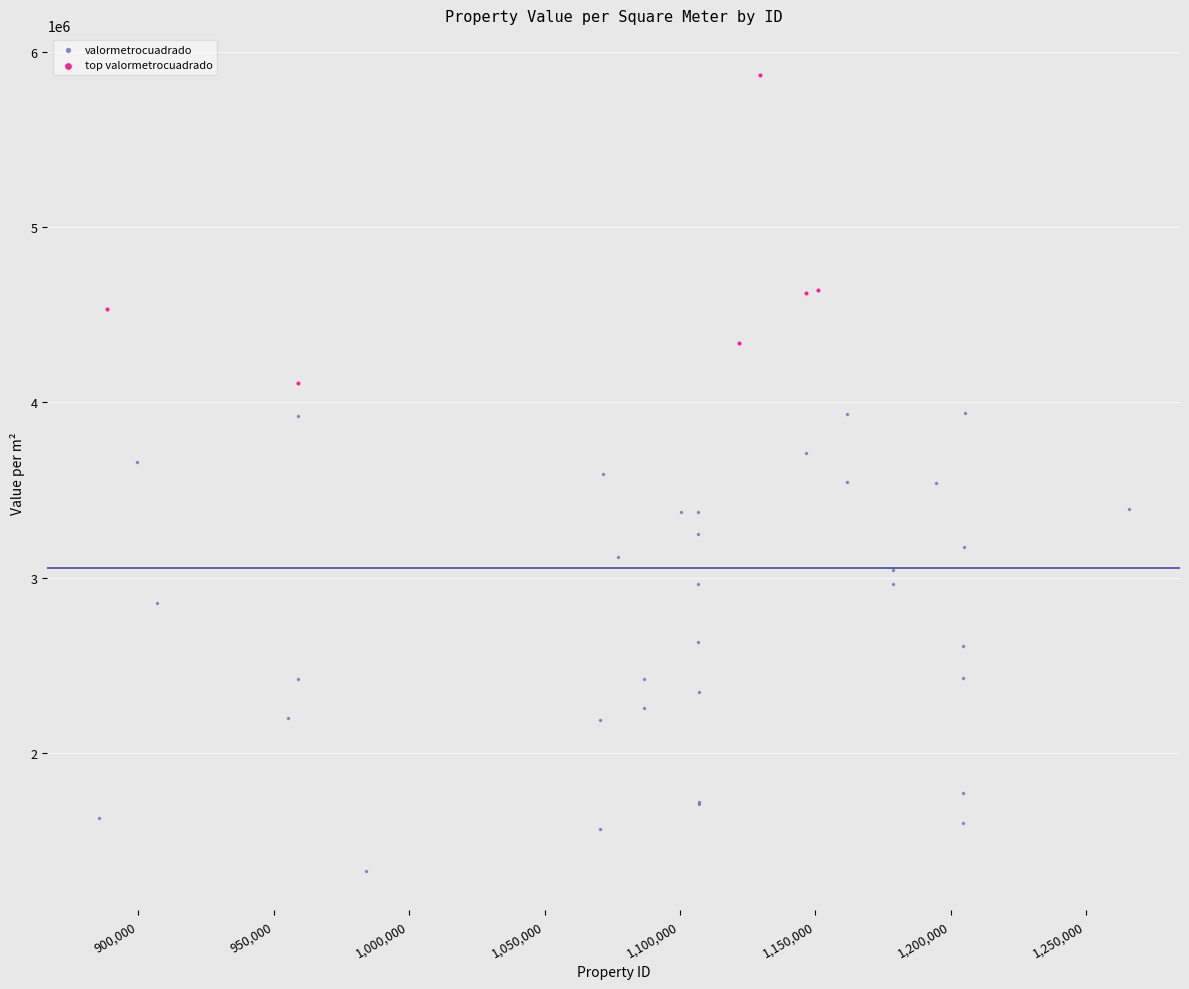

Which series contains the lowest Y value?

valormetrocuadrado